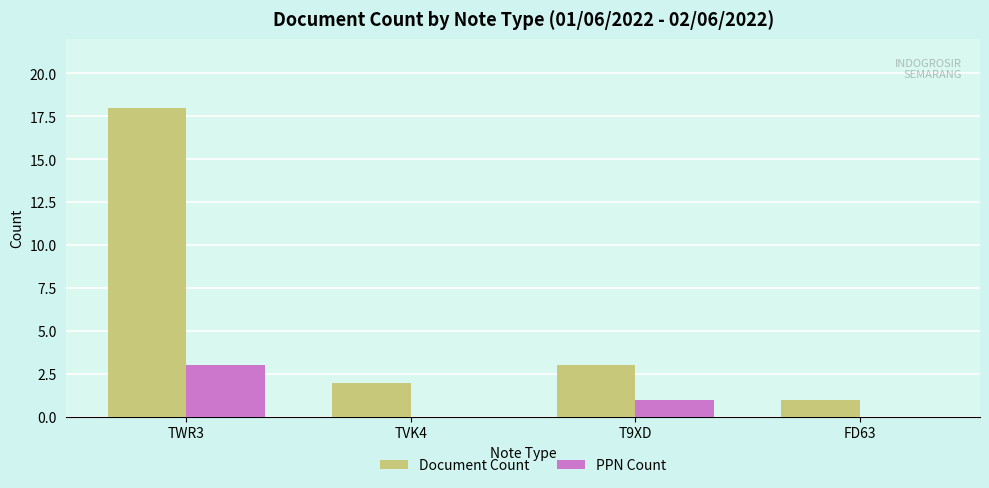

Count the number of data series in this chart.

2